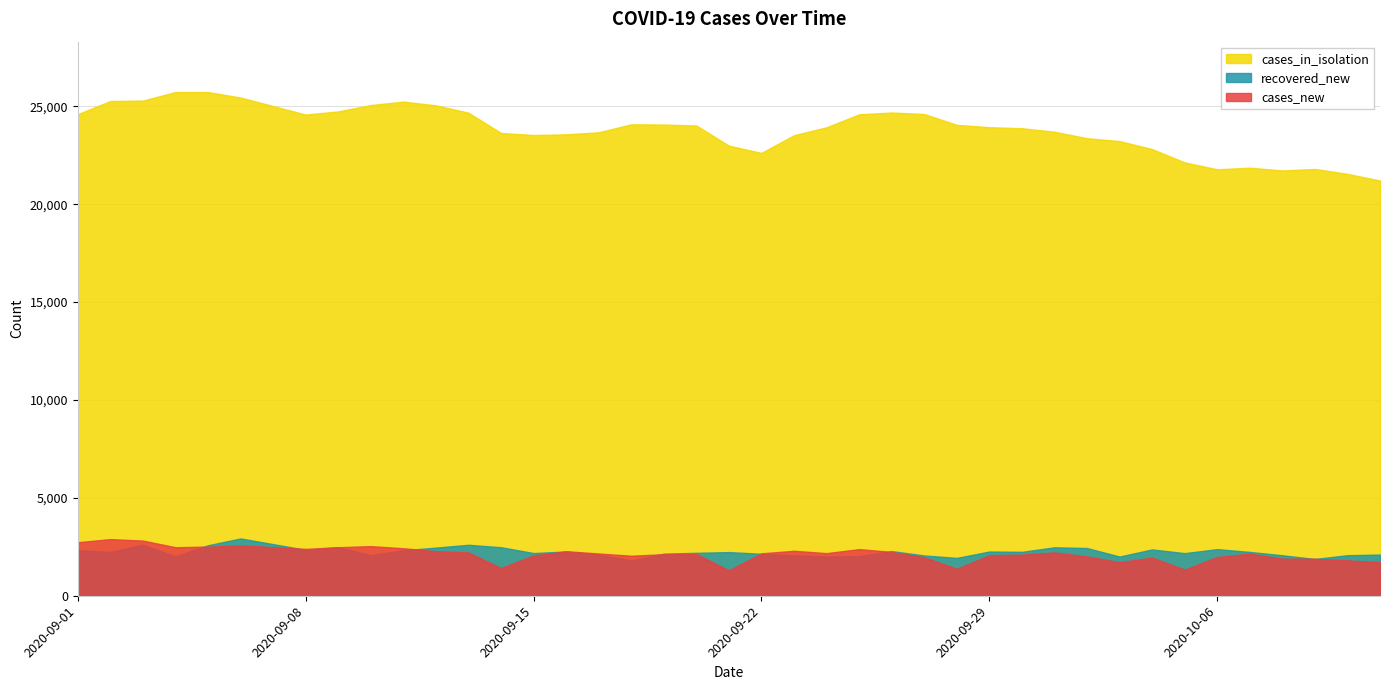

Does the chart have visible grid lines?

Yes